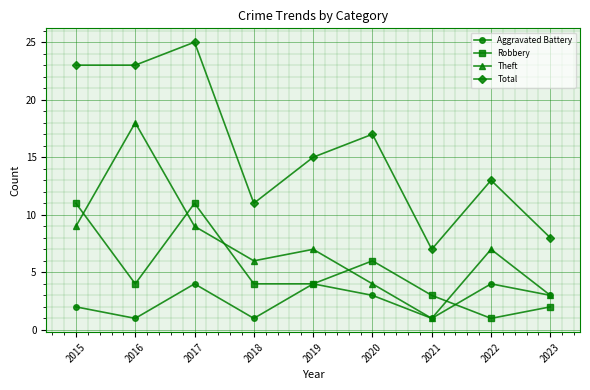

At how many categories does at least one series exceed 10?

7